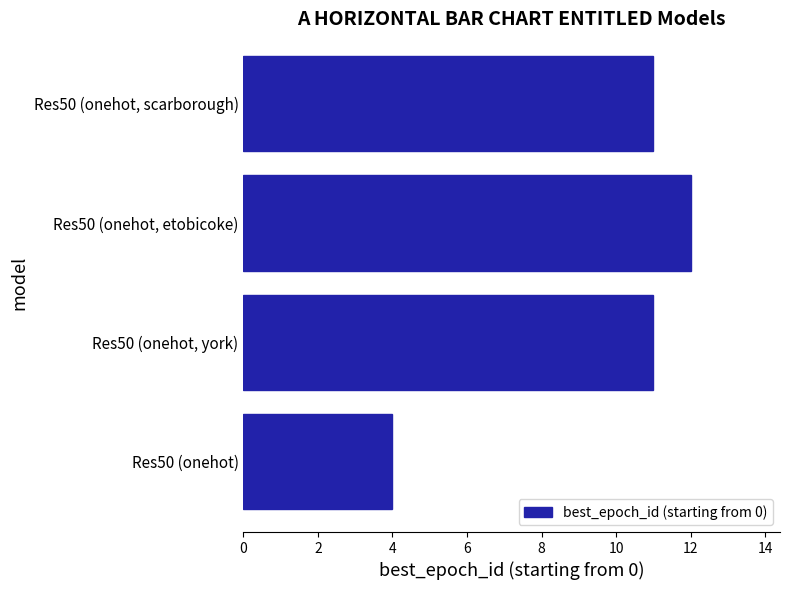

The value at Res50 (onehot, york) is 7. True or false?

False